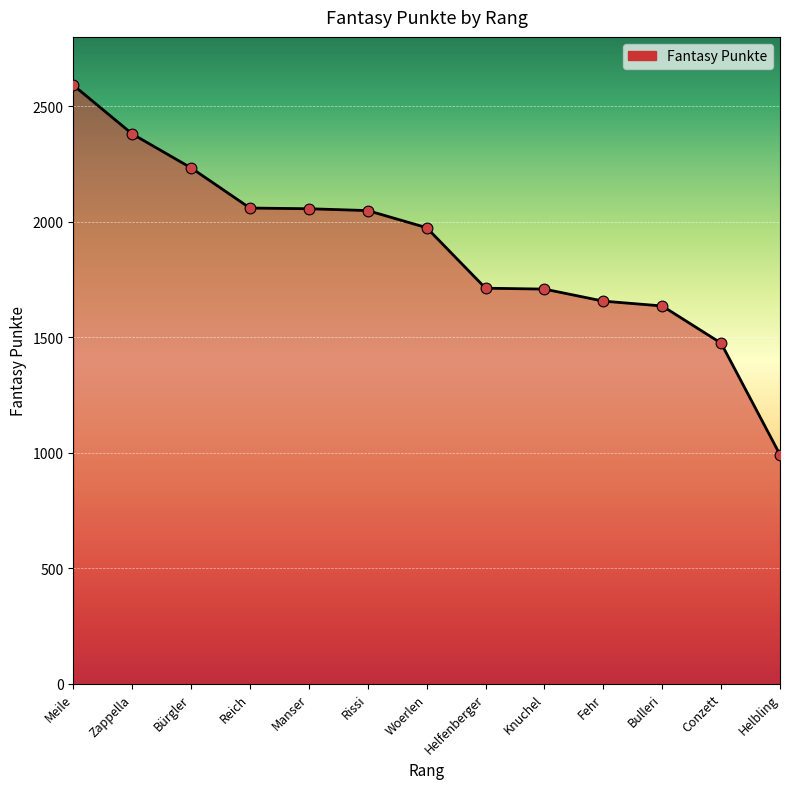

Which has a higher value, Knuchel or Woerlen?

Woerlen